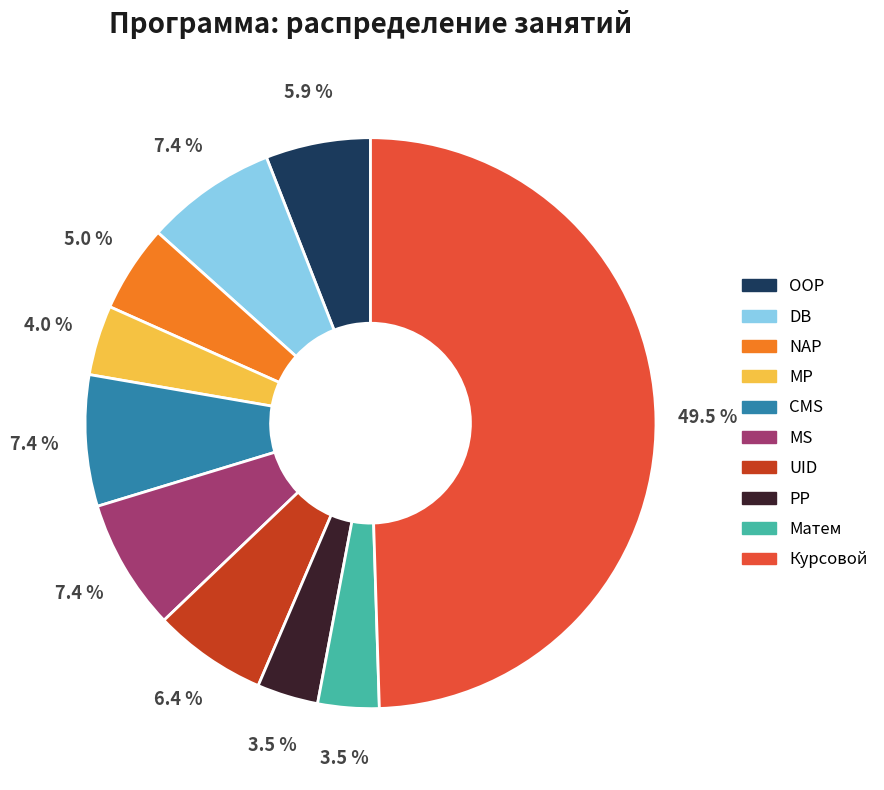

The PP slice represents 12% of the pie. True or false?

False